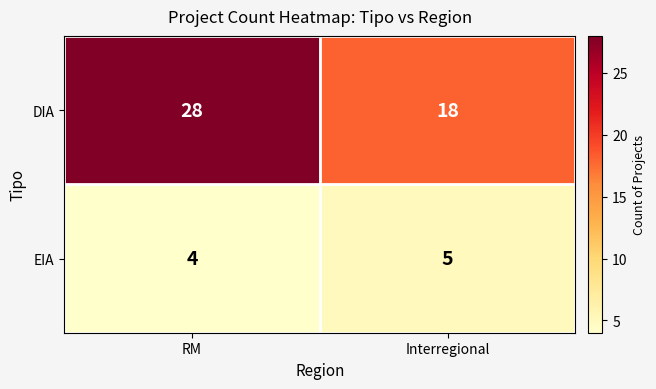

The DIA series shows 10 at Interregional. True or false?

False